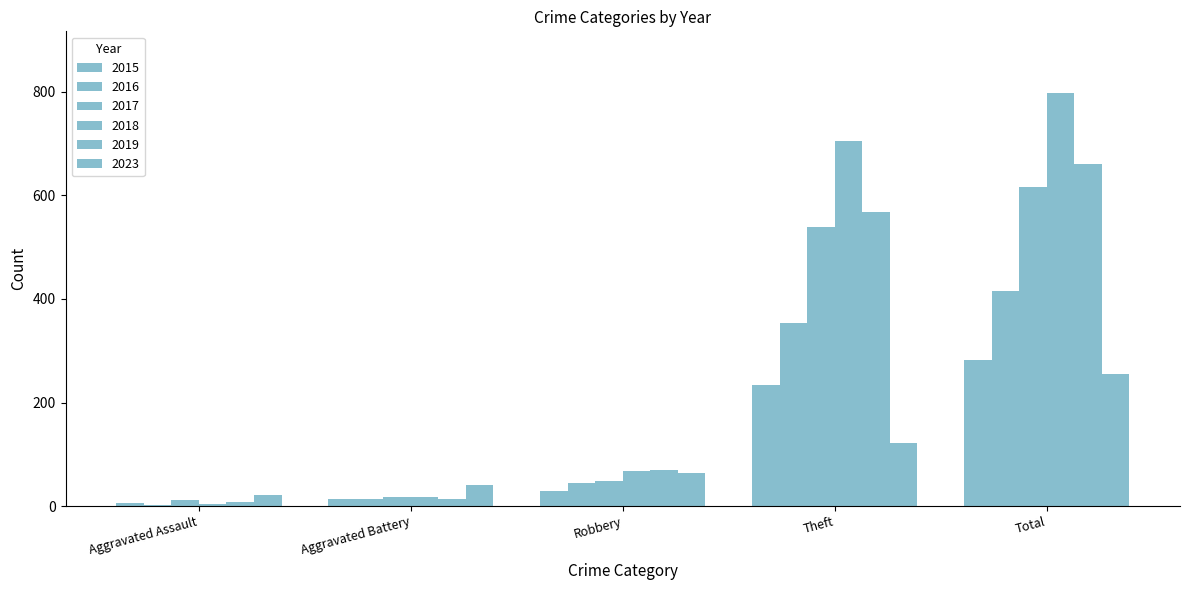

True or false: 2018 has a value of 797 at Total.

True